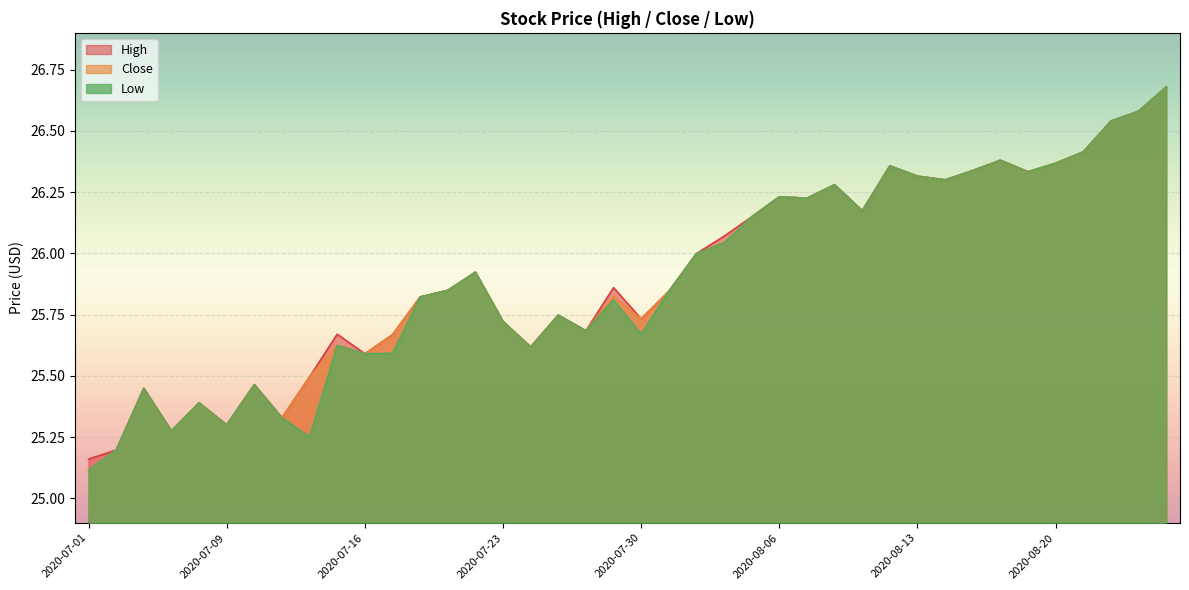

What is the minimum value shown in the chart?

25.1